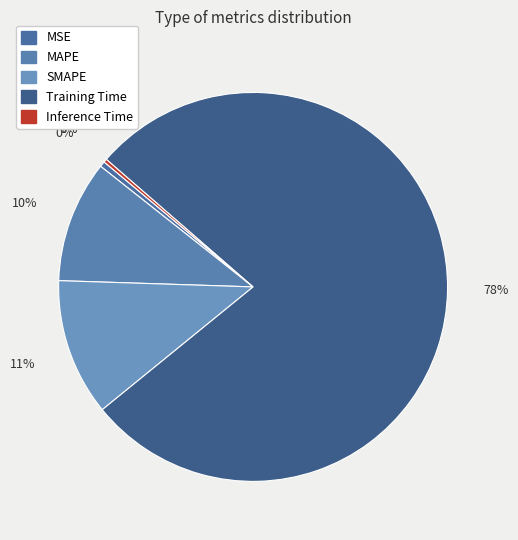

Do Inference Time and Training Time together represent more than half of the pie?

Yes